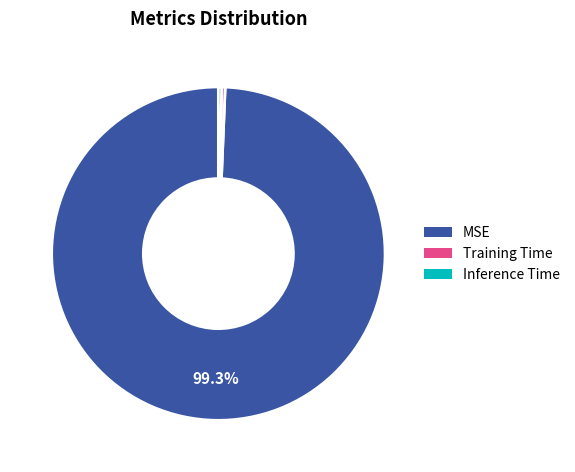

Does Inference Time account for over 50% of the chart?

No